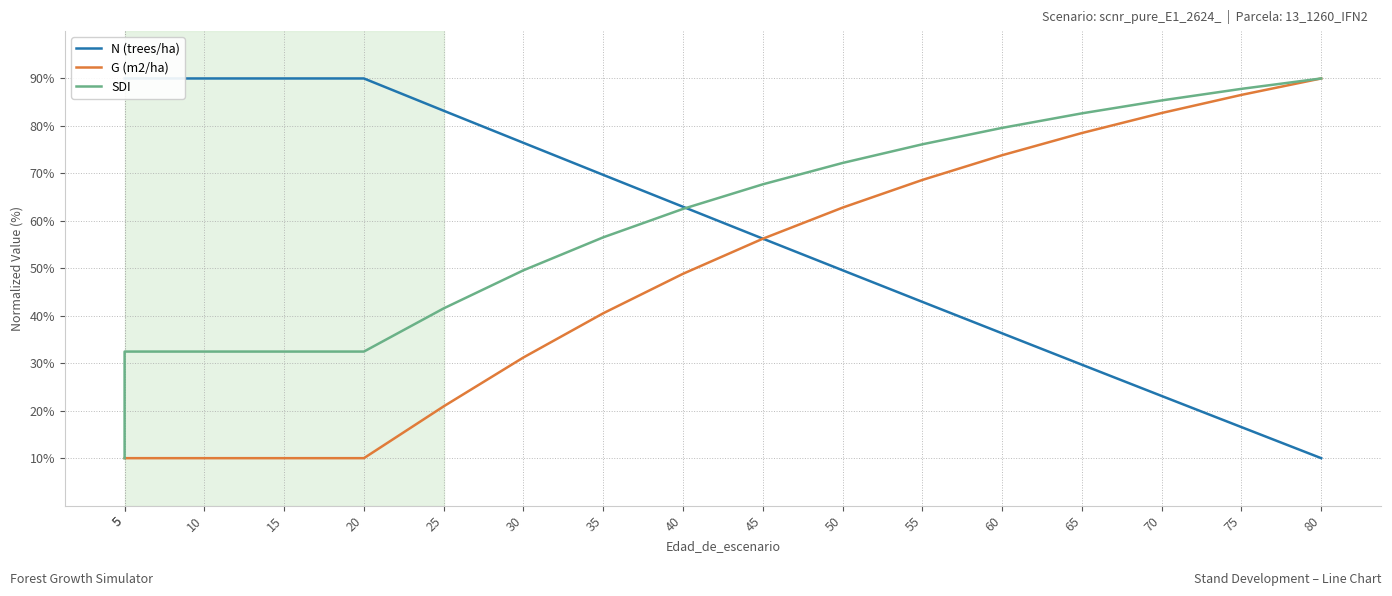

Which series ends up on top after the final intersection of SDI and N (trees/ha)?

SDI